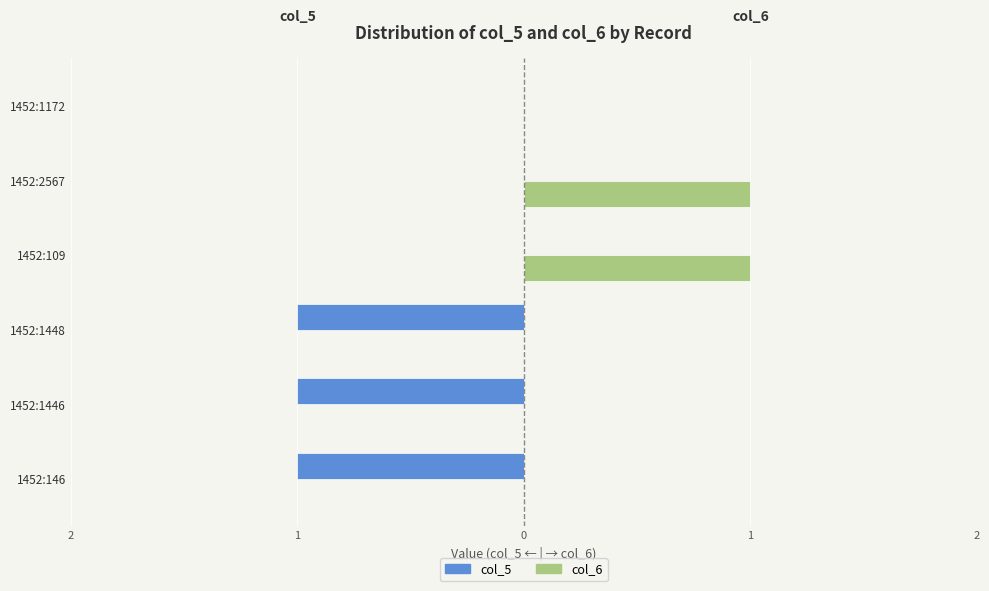

What are all the series names shown in the legend?

col_5, col_6